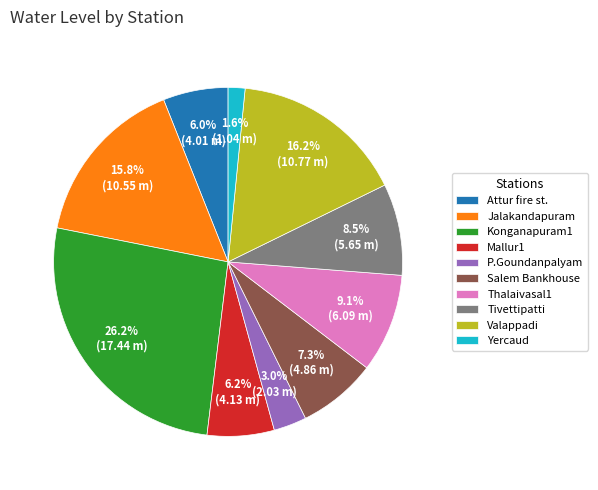

Which category has the biggest portion of the pie?

Konganapuram1